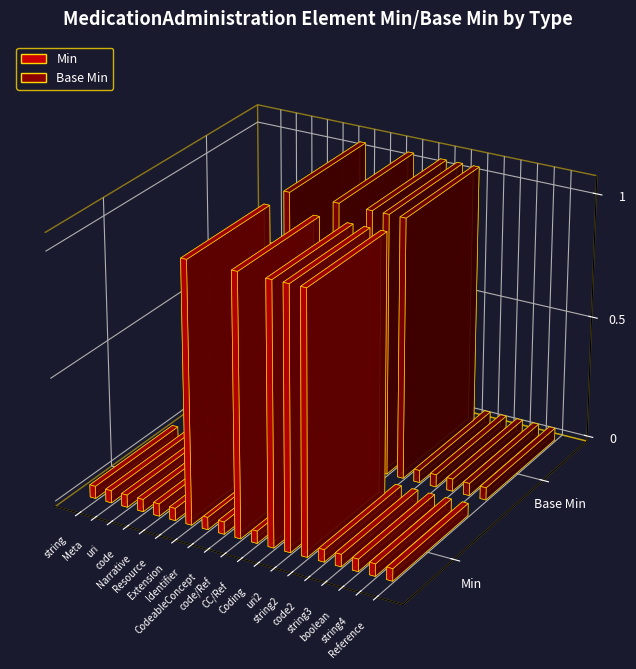

What are all the series names shown in the legend?

Min, Base Min